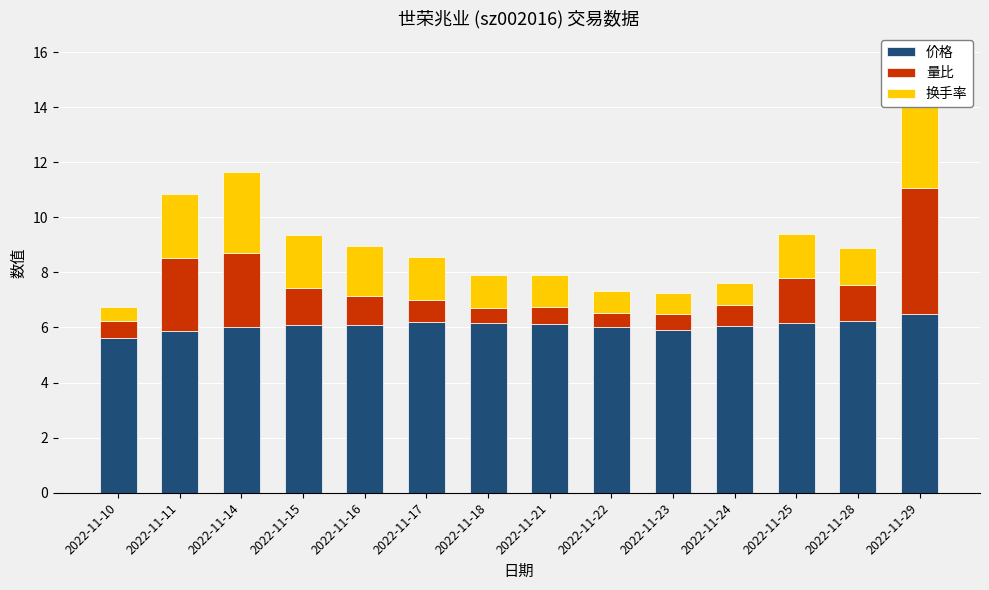

What is the minimum value for 量比?

0.5